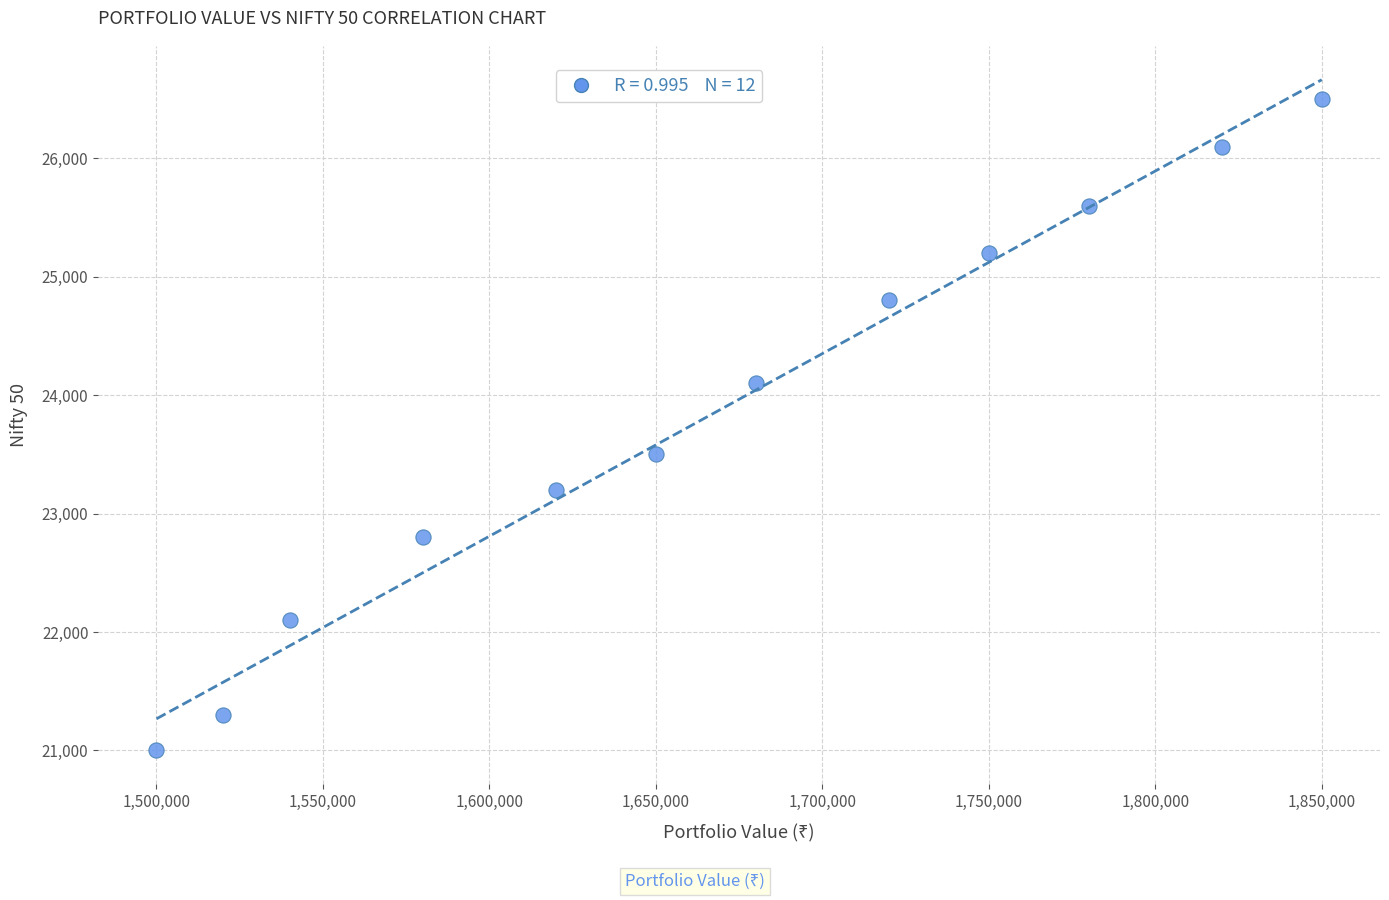

What is the average Y value?

23850